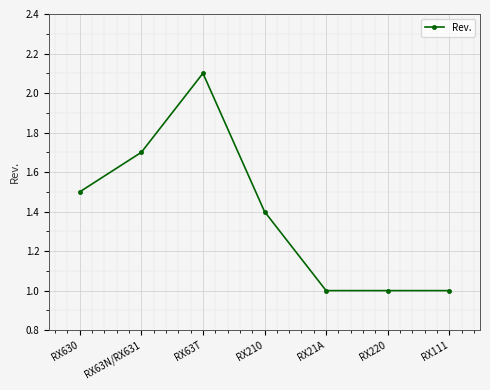

Is it true that the value at RX63T is 2.9?

False